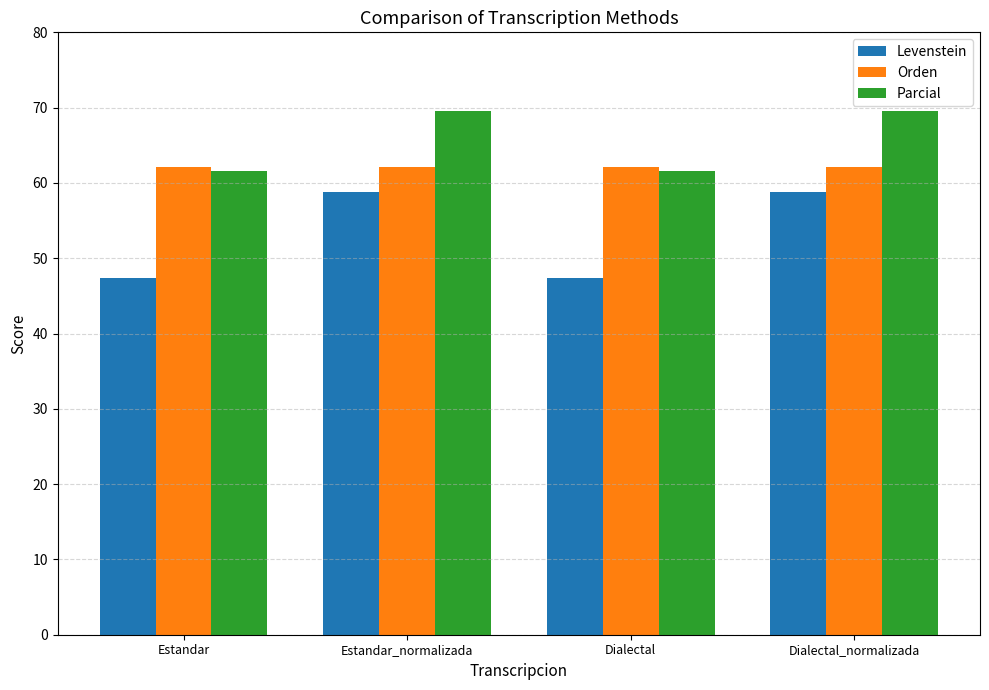

What is the difference between the maximum and minimum values in the Parcial series?

8.0